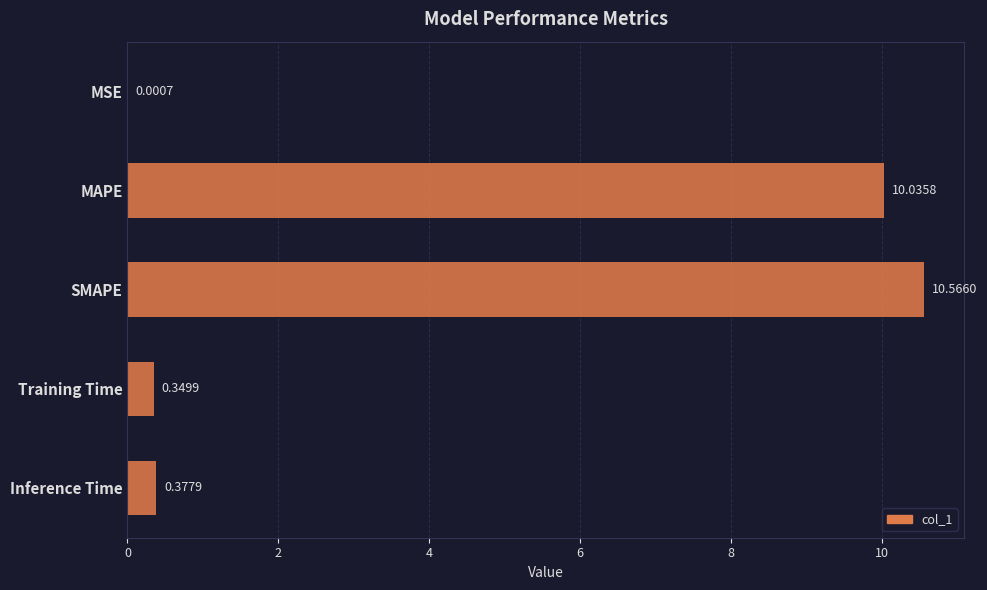

Which has a higher value, SMAPE or MAPE?

SMAPE